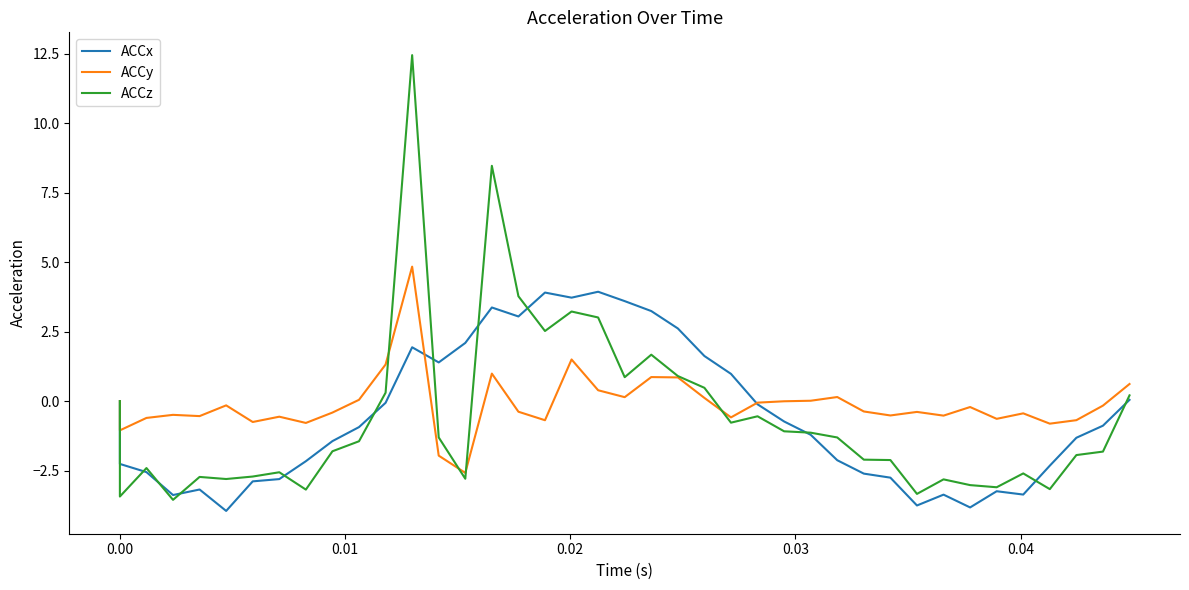

Is it true that ACCz equals 1.2 at 20?

False